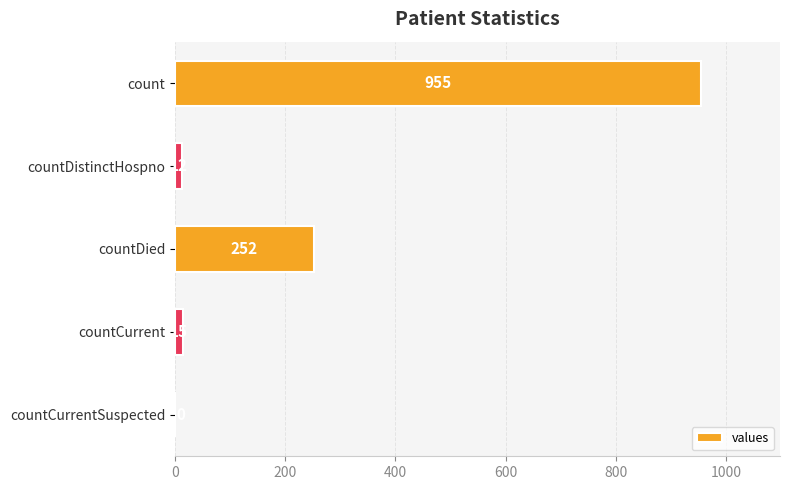

At which category does the chart reach its peak across all series?

count